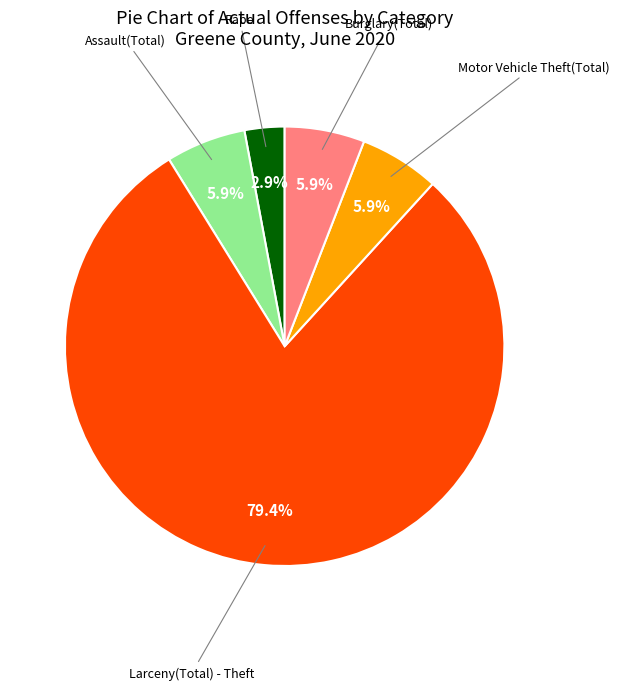

Is there a majority slice in this chart?

Yes